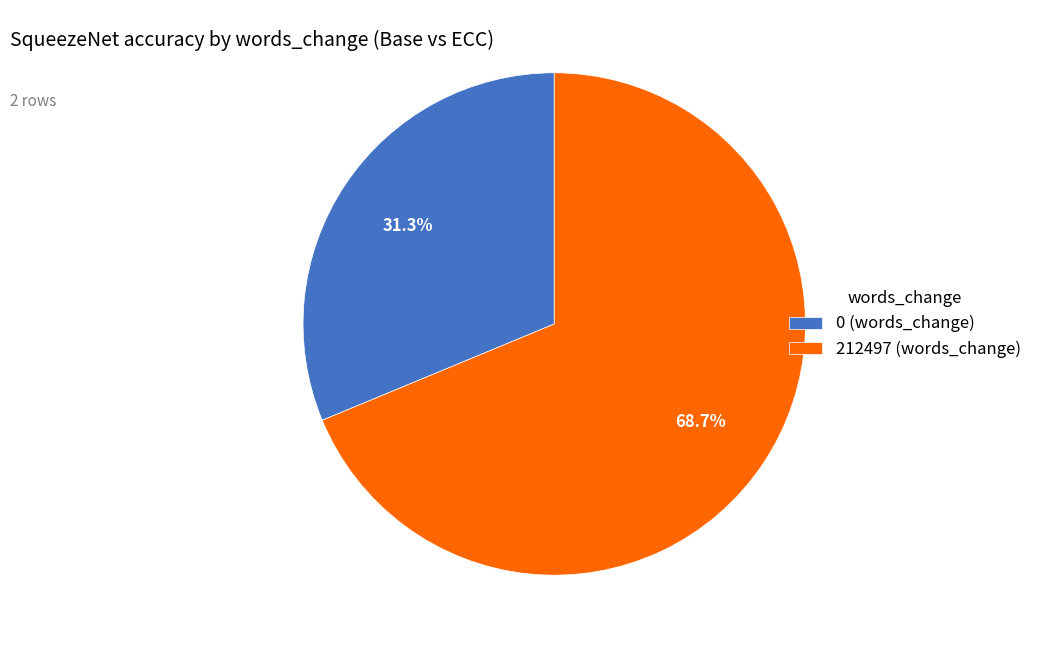

True or false: 0 accounts for 41% of the total.

False